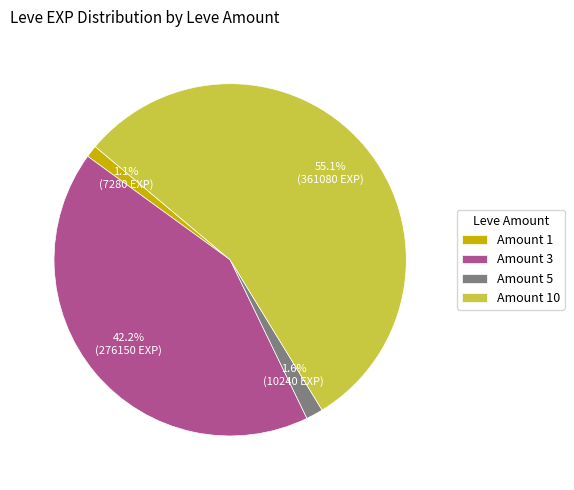

To the nearest percent, what is the average slice percentage?

25%